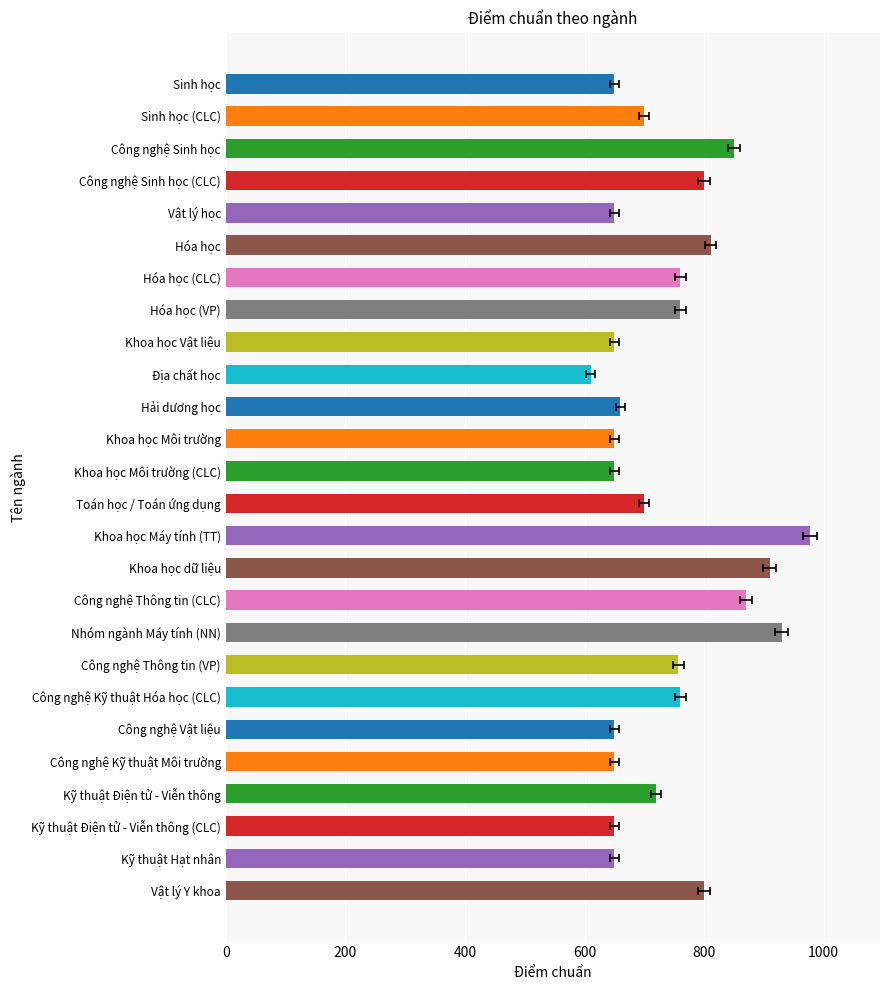

What is the ratio of the value at Địa chất học to the value at Khoa học Máy tính (TT)?

0.6